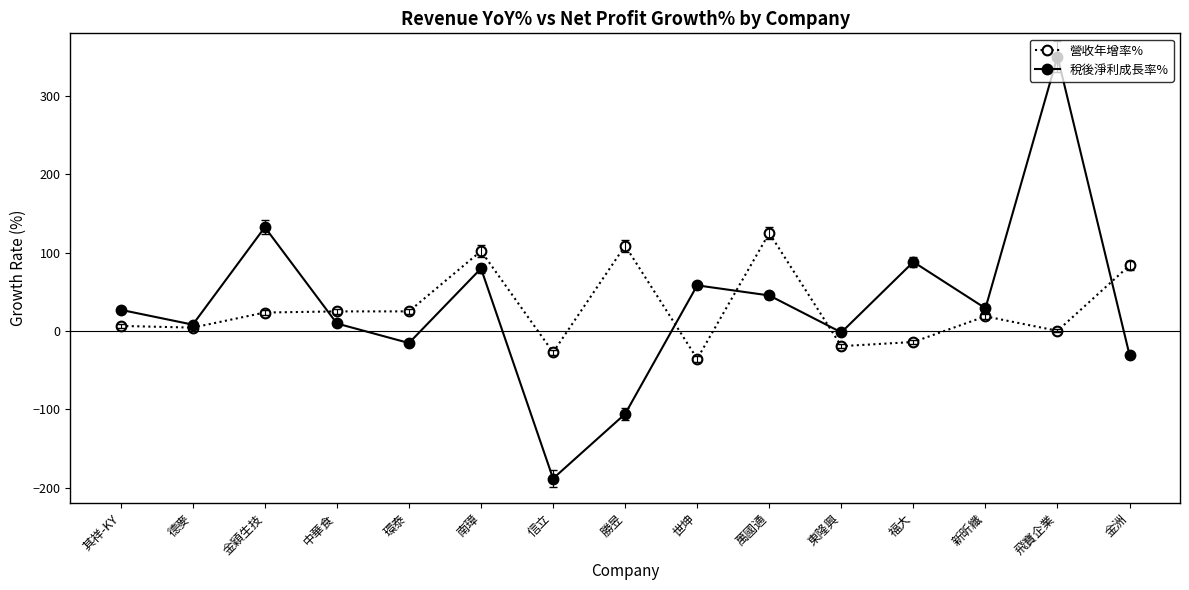

Rank the series by their maximum value, from highest to lowest.

稅後淨利成長率%, 營收年增率%